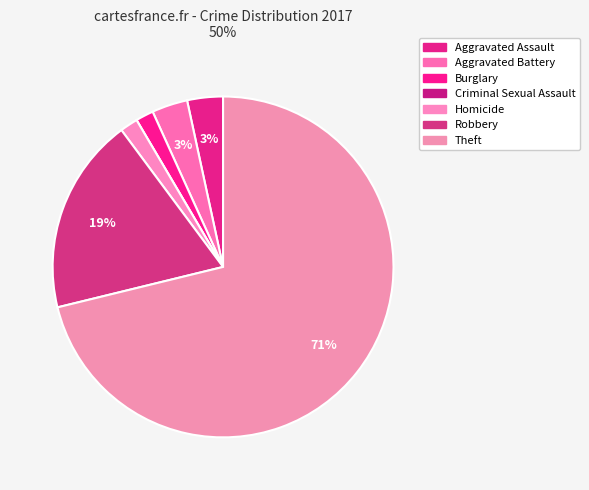

What is the majority slice?

Theft